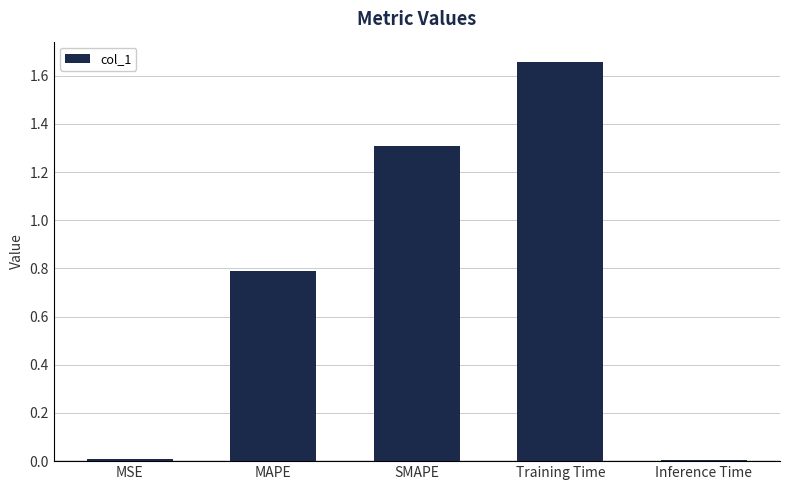

Which category has the highest value across all series?

Training Time